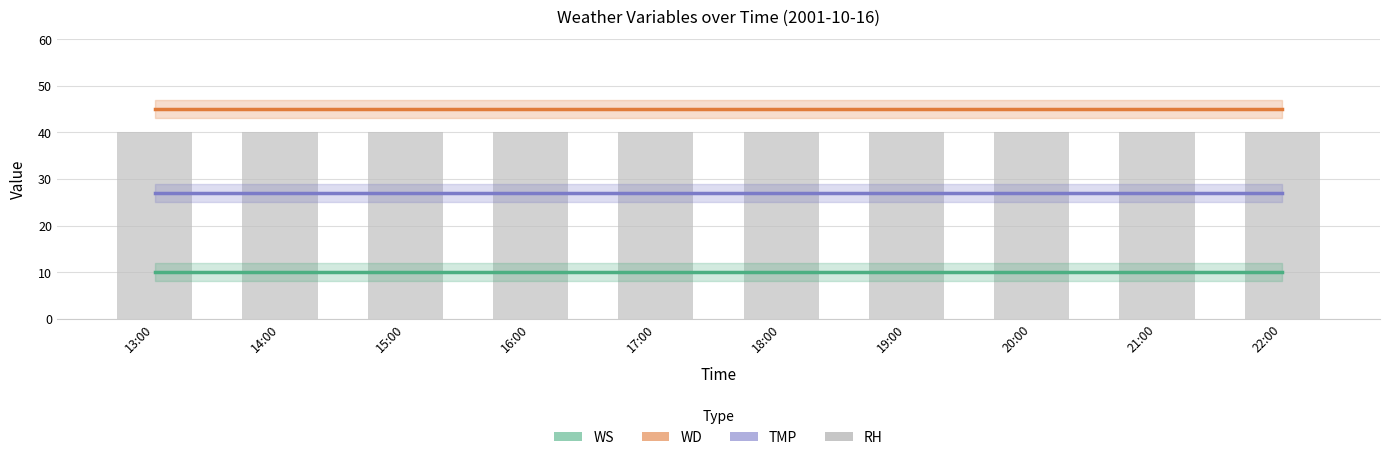

Reading left to right, list all the values displayed in this chart.

WS: 10	10	10	10	10	10	10	10	10	10
WD: 45	45	45	45	45	45	45	45	45	45
TMP: 27	27	27	27	27	27	27	27	27	27
RH: 40	40	40	40	40	40	40	40	40	40